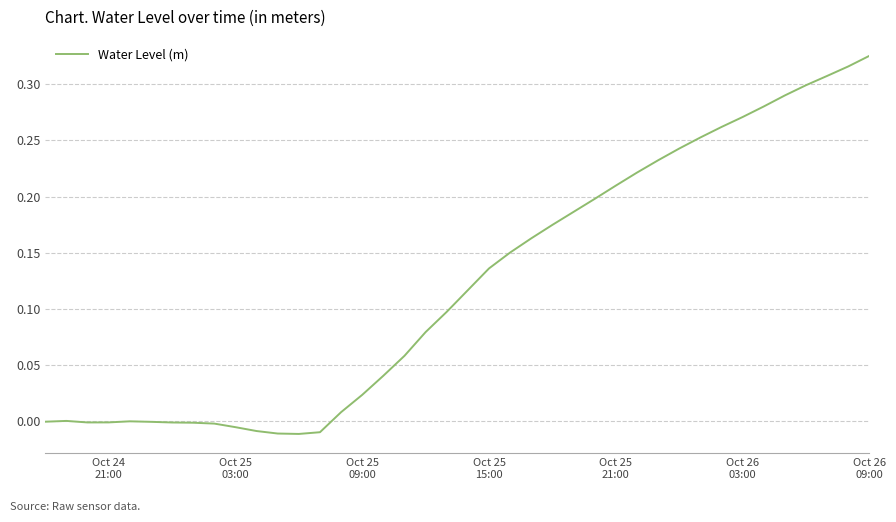

How many interior local peaks (higher than both neighbors) does the data have?

2